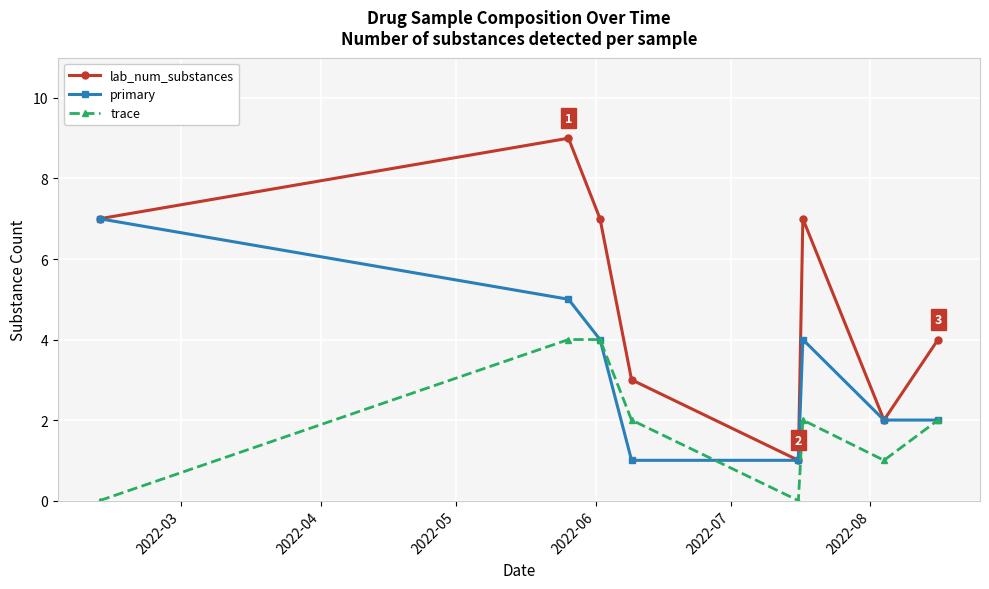

Reading left to right, what are all the values shown in this chart?

lab_num_substances: 7	9	7	3	1	7	2	4
primary: 7	5	4	1	1	4	2	2
trace: 0	4	4	2	0	2	1	2